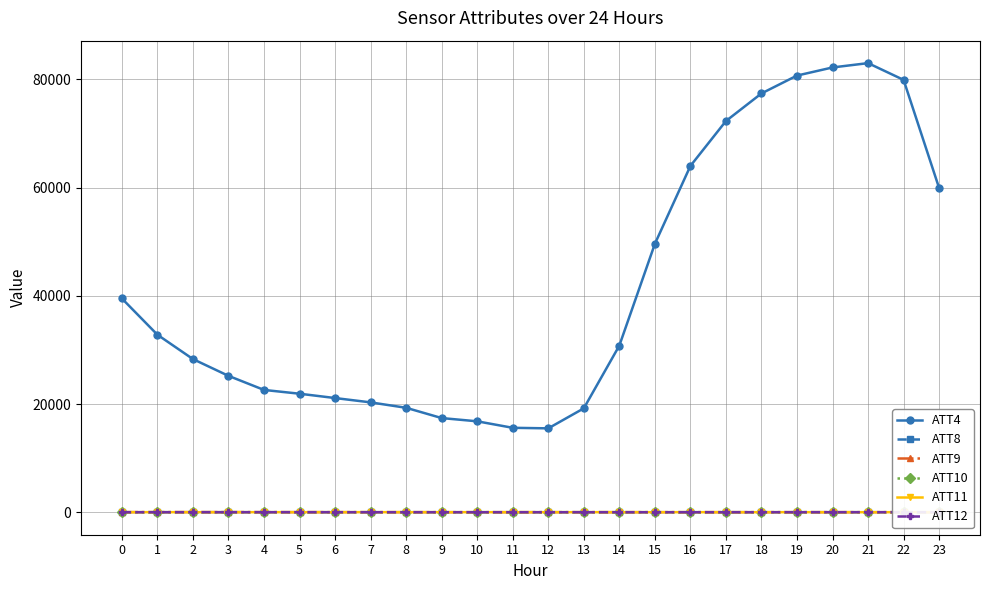

At which label is ATT9 closest to 13?

6